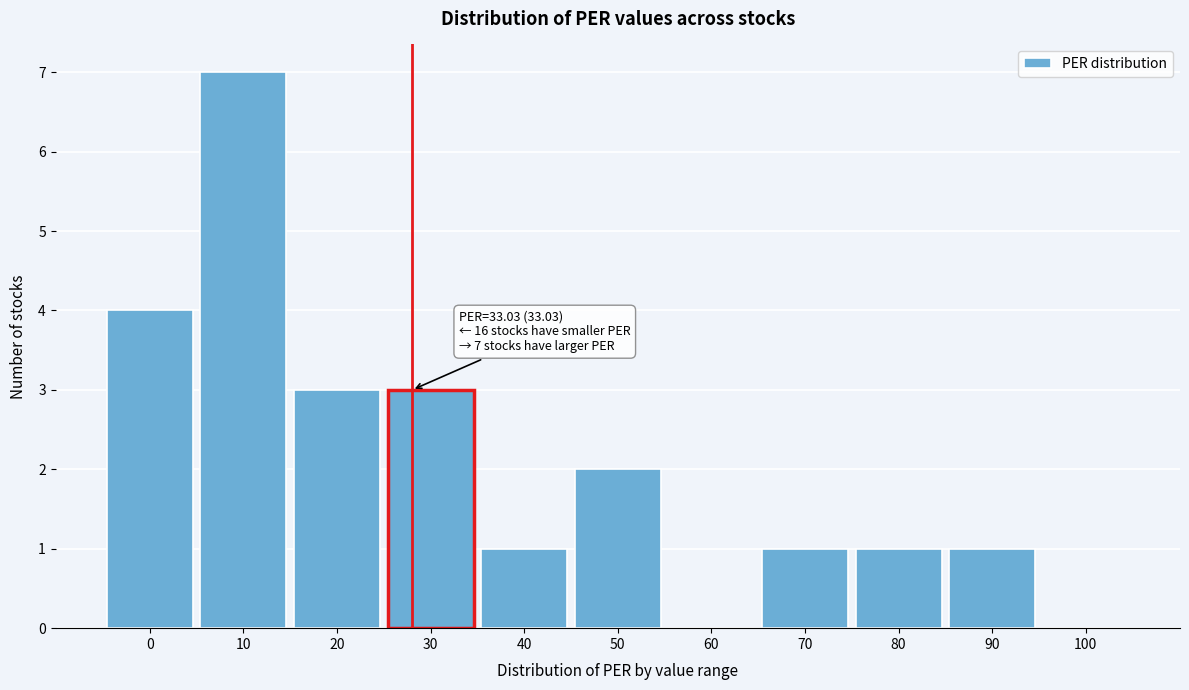

Reading left to right, list all the values displayed in this chart.

0=4	10=7	20=3	30=3	40=1	50=2	60=0	70=1	80=1	90=1	100=0